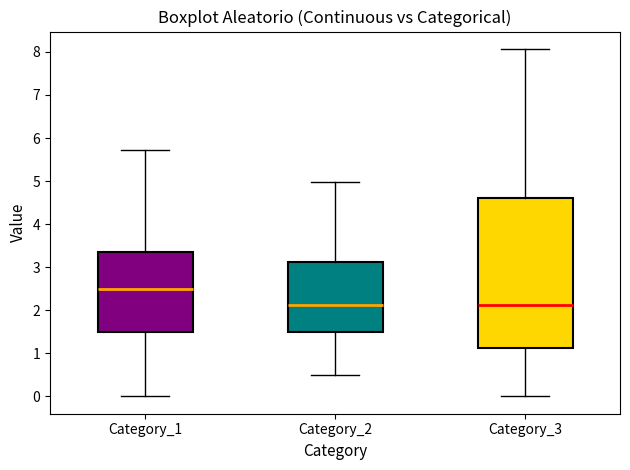

Reading left to right, transcribe this box plot: for each box, give where its median line is, the range the box spans, and where its two whiskers end, as read against the y-axis. The values are not printed on the chart, so give them approximately, as read against the axis.

Category_1: median 2.5, box 1.5 to 3.4, whiskers 0.0 to 5.7
Category_2: median 2.1, box 1.5 to 3.1, whiskers 0.5 to 5.0
Category_3: median 2.1, box 1.1 to 4.6, whiskers 0.0 to 8.1